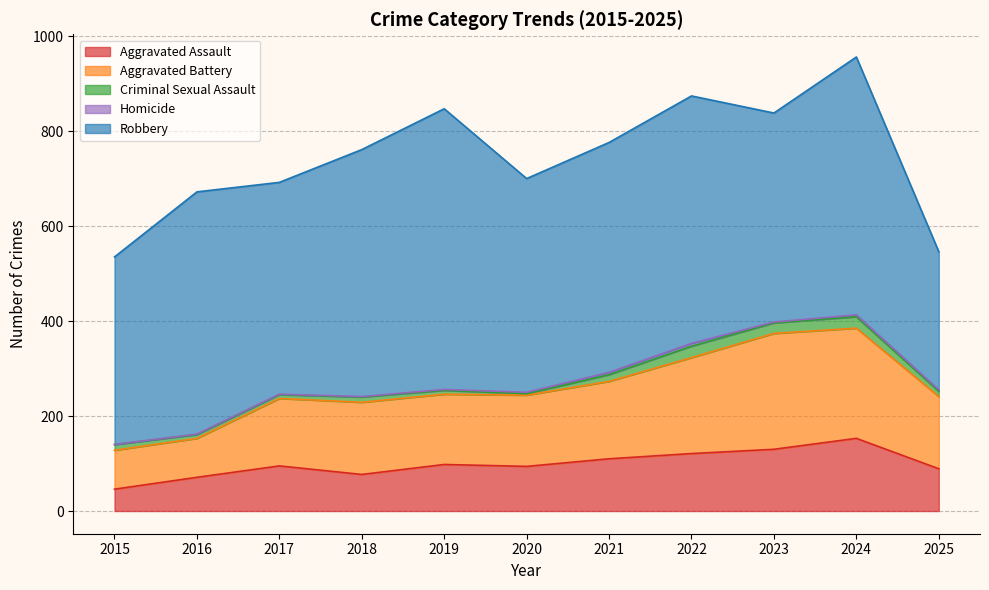

Does the chart have visible grid lines?

Yes